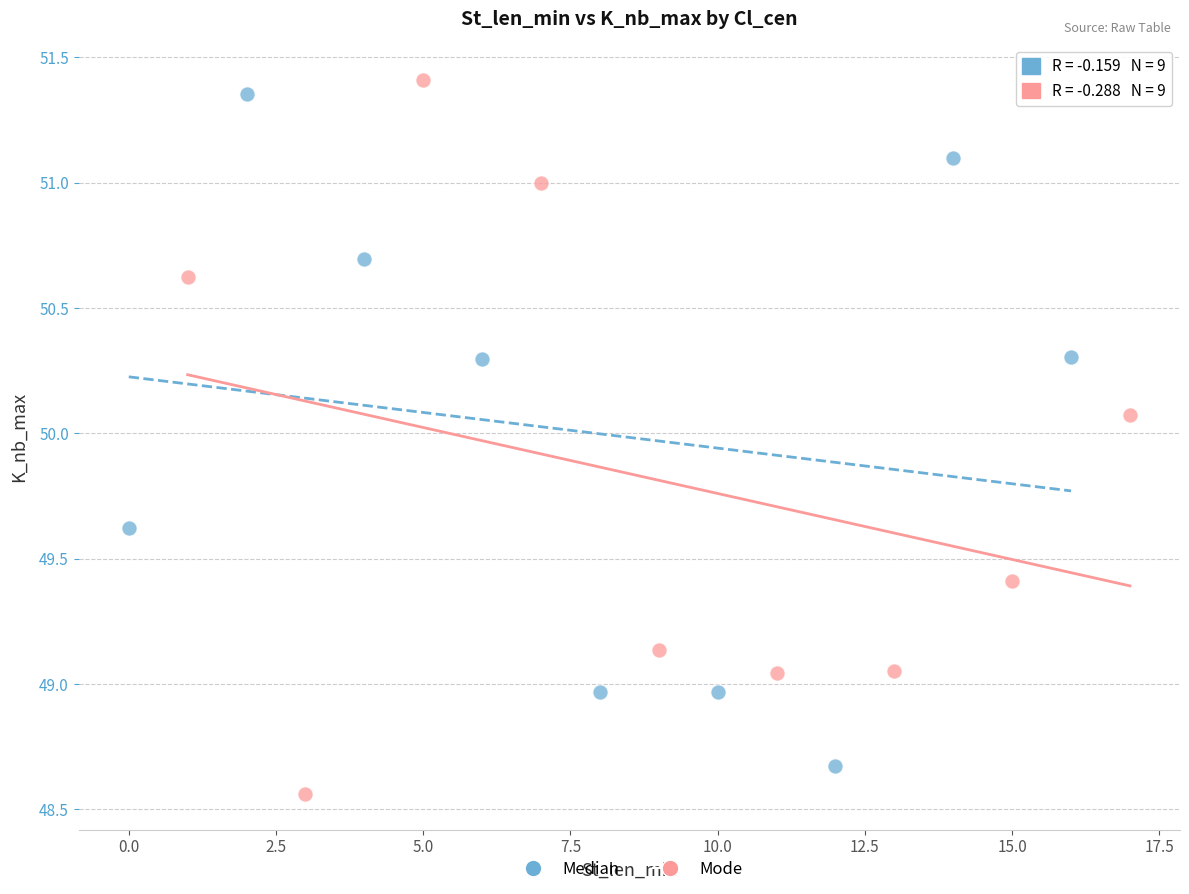

What are all the series names shown in the legend?

Median, Mode